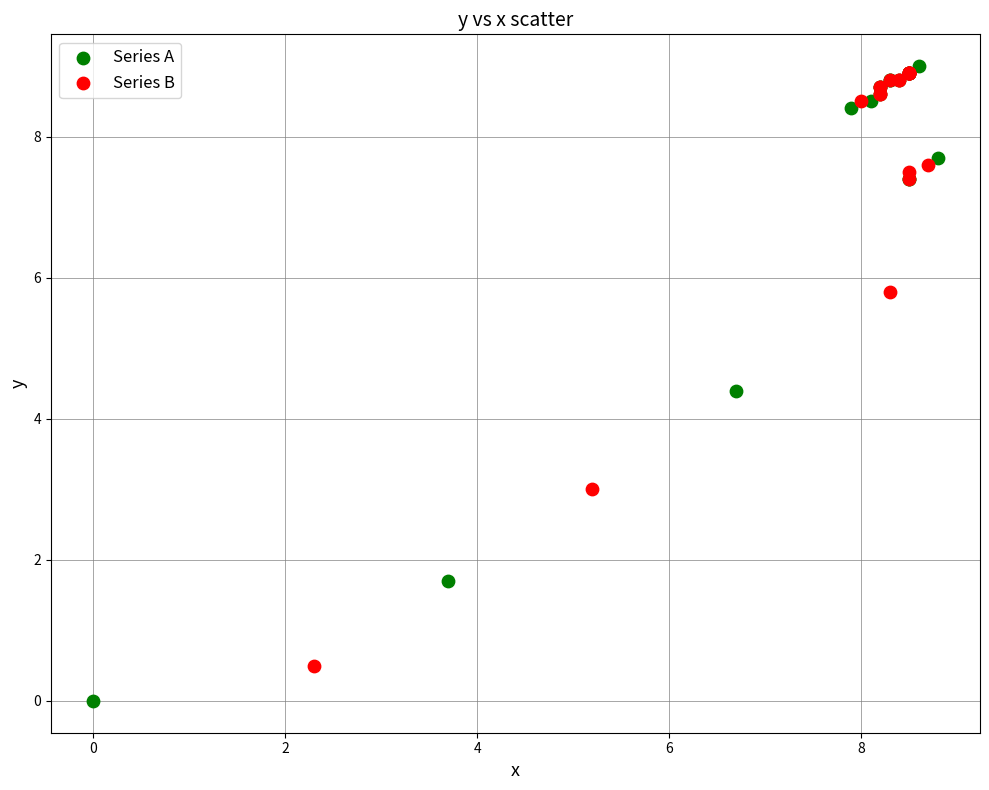

Which series reaches the minimum Y coordinate?

Series A